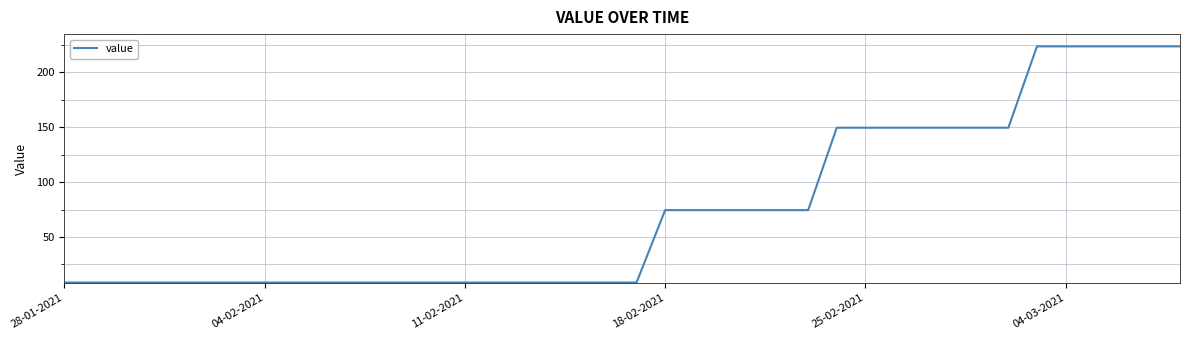

What is the difference between the maximum and minimum values?

215.1